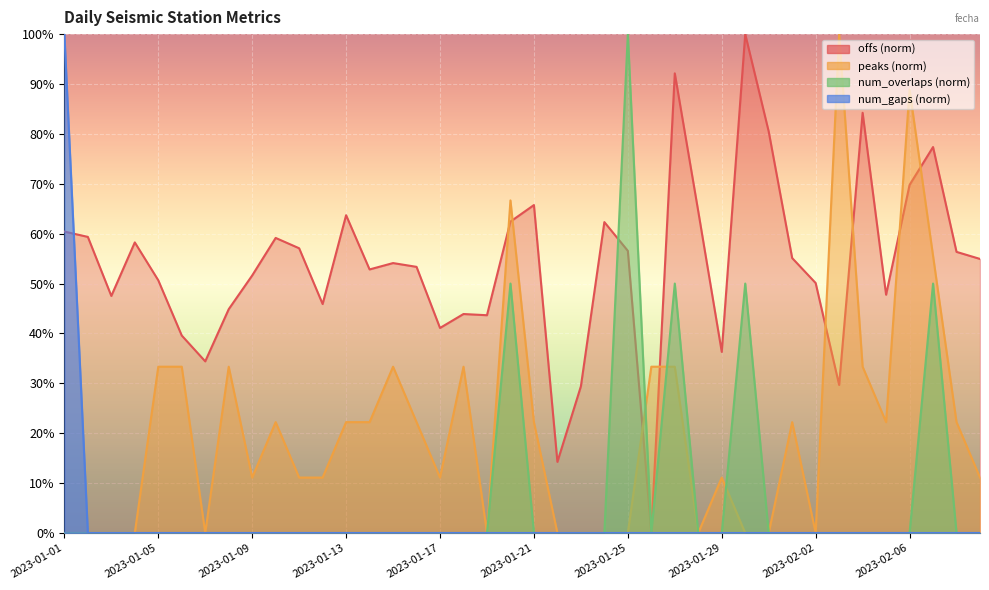

The value of offs at 2023-01-04 is 39.2. True or false?

False